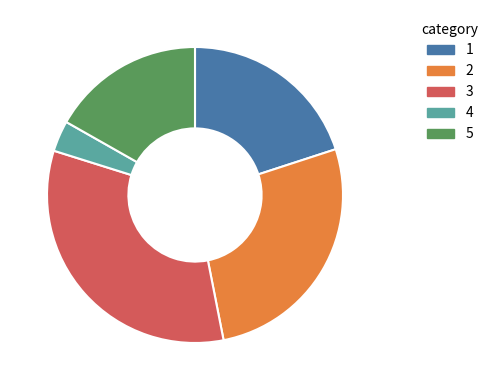

How many segments does this pie chart have?

5